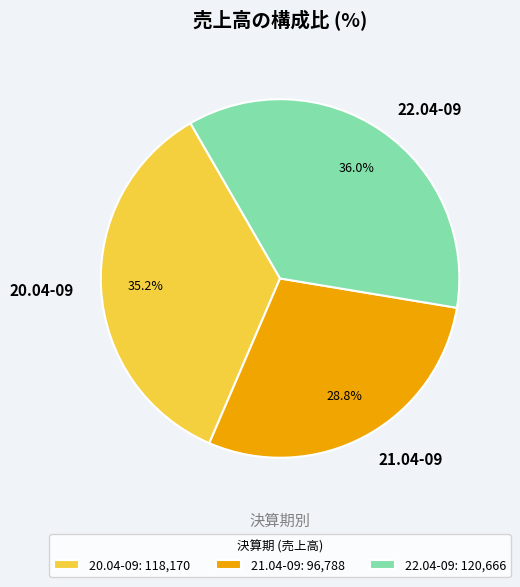

To the nearest percent, what is the difference between the largest and smallest slice percentages?

7%